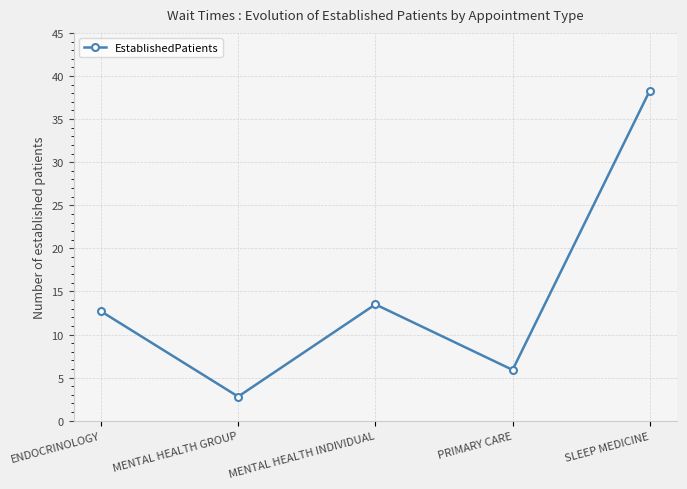

At which category does the chart reach its minimum across all series?

MENTAL HEALTH GROUP